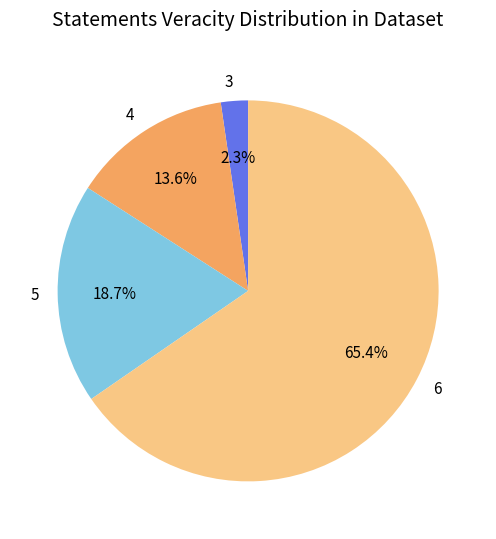

Does any single category account for the majority?

Yes